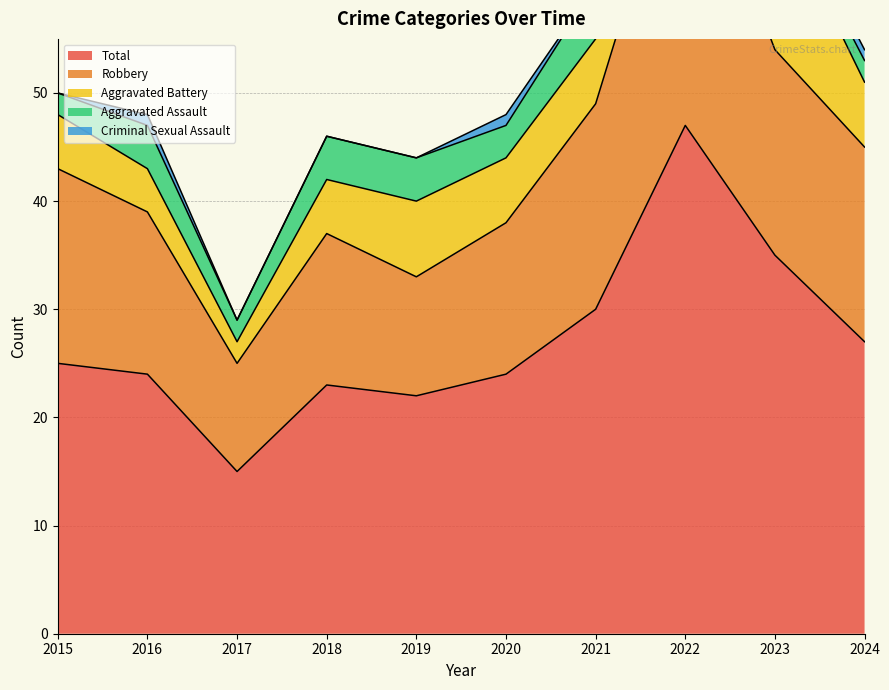

True or false: Criminal Sexual Assault and Aggravated Battery intersect in this chart.

False